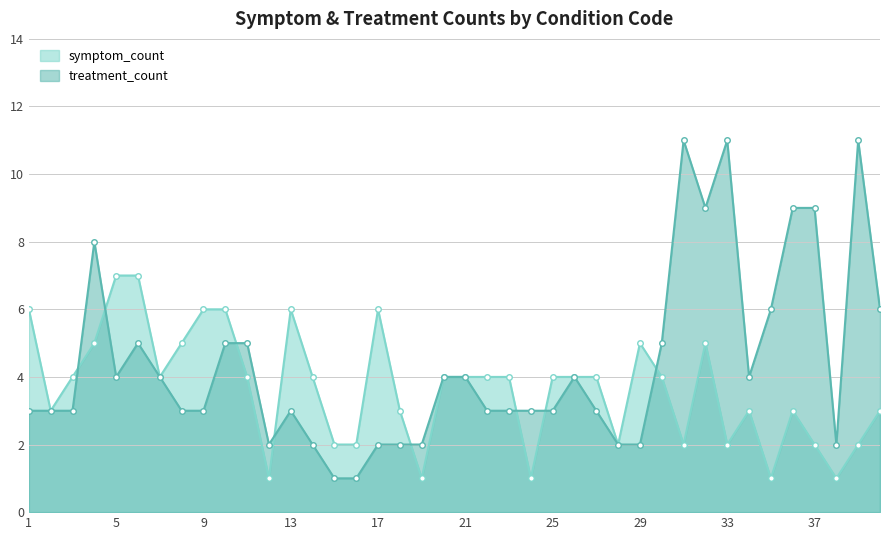

What is the maximum value shown in the chart?

11